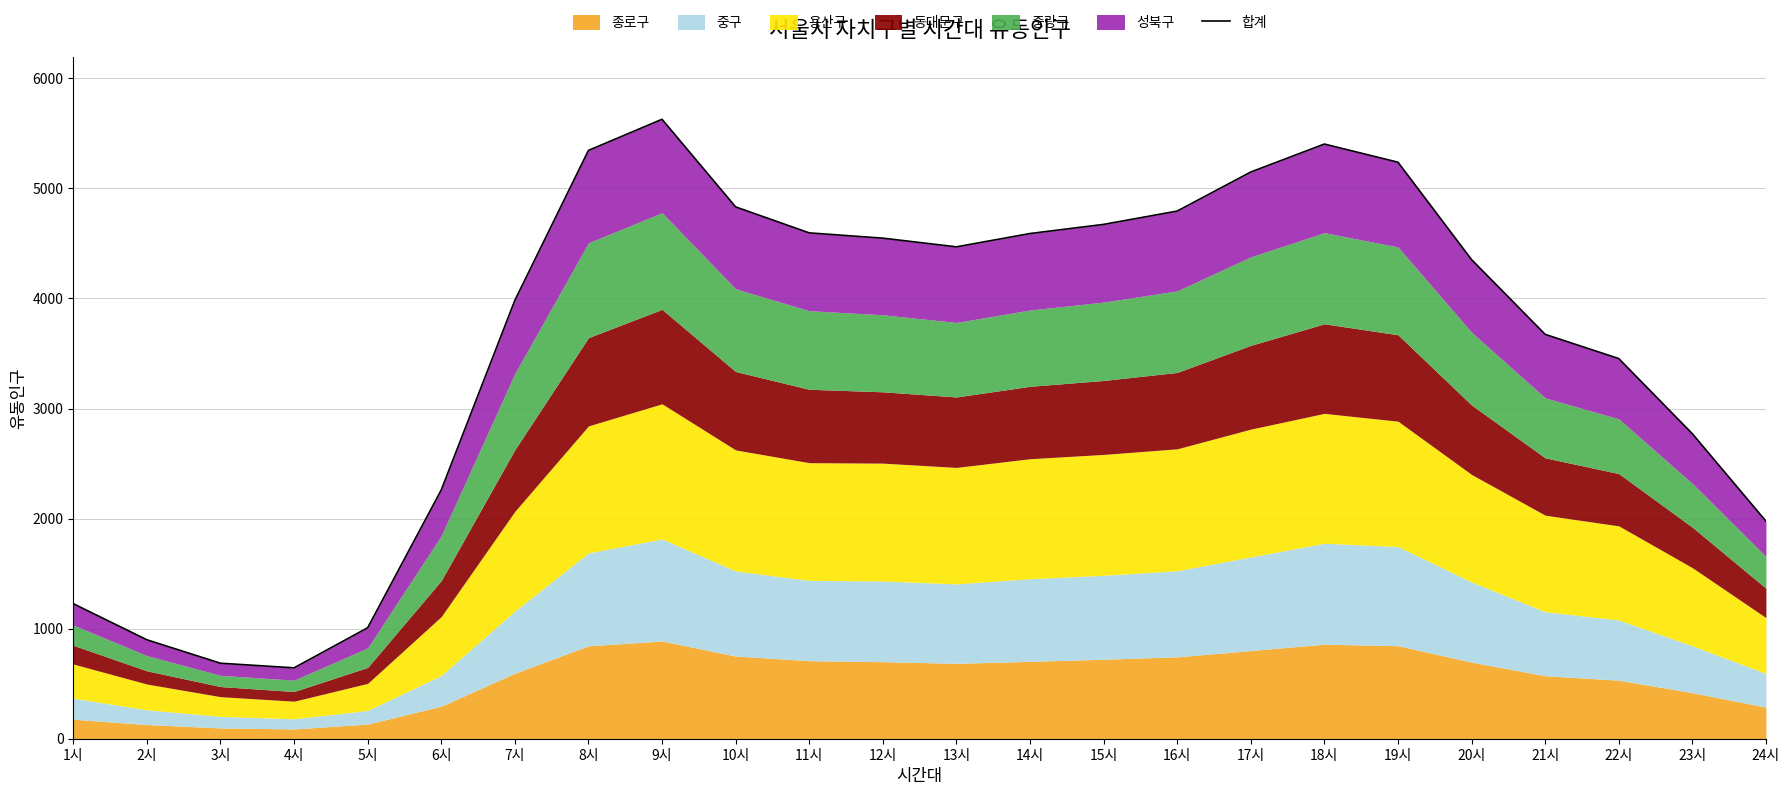

Where does the data first go above 4469?

8시